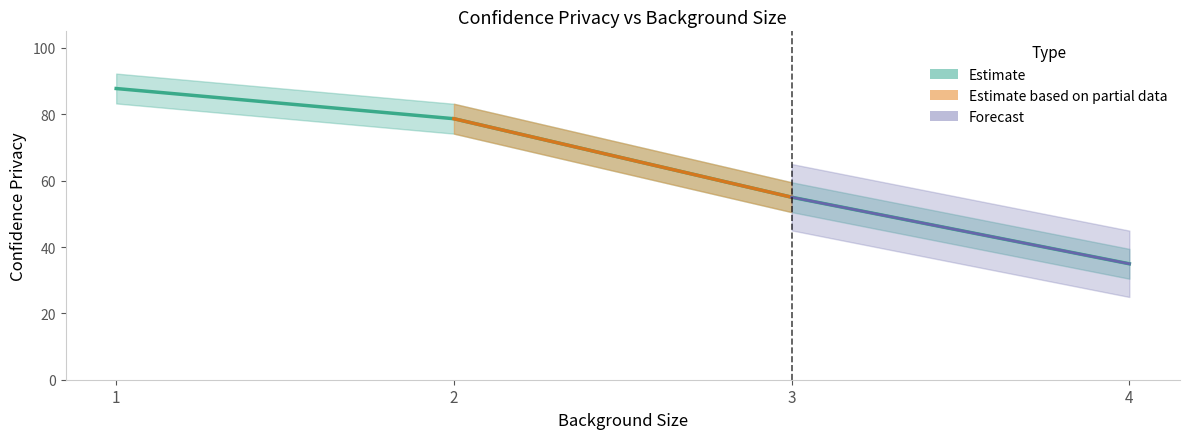

Between 4 and 3, which is larger?

3